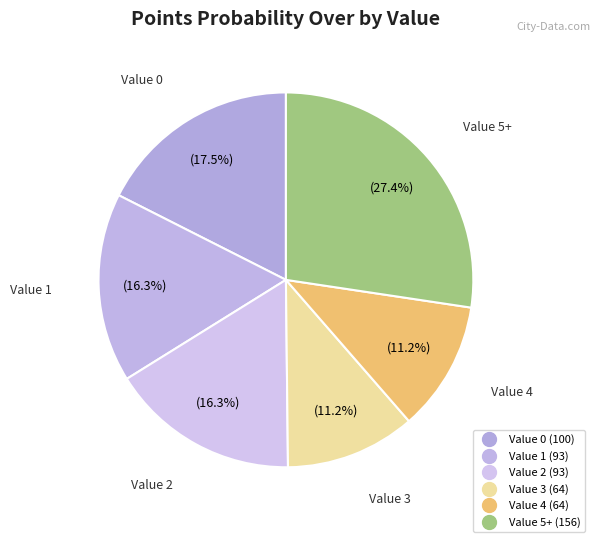

Count the number of slices in the pie.

6